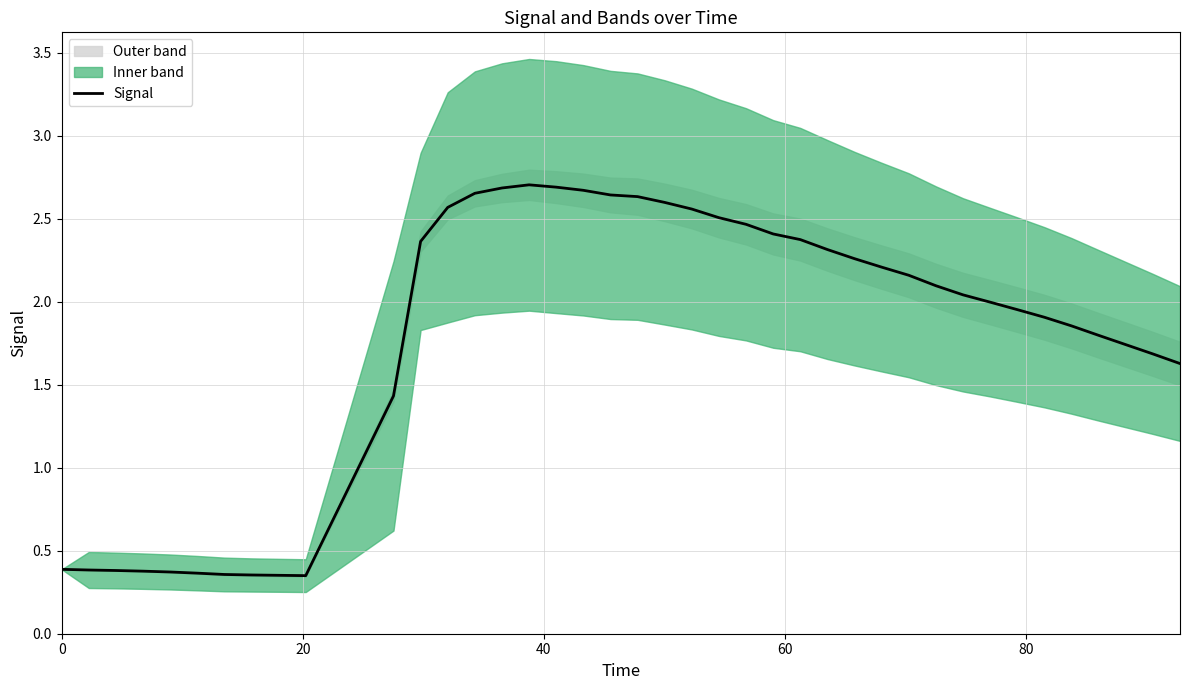

What is the sum of all values?

71.3